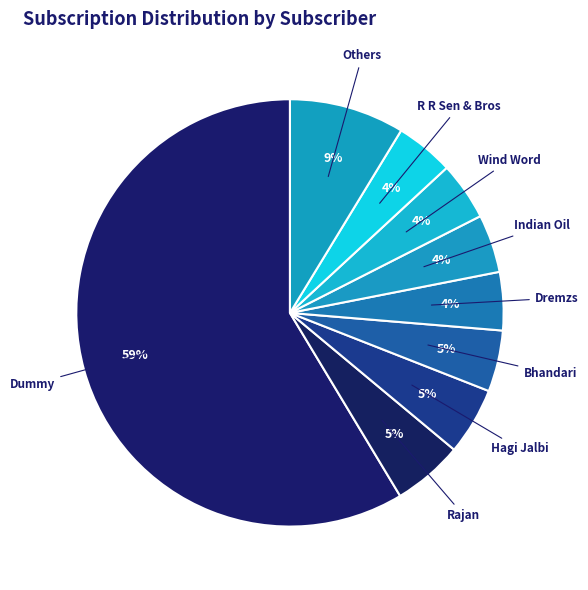

What is the largest slice in the pie chart?

Dummy